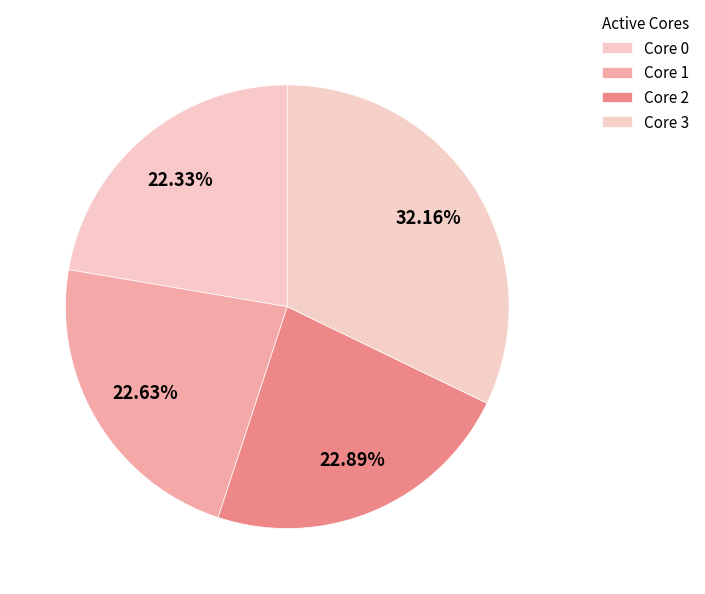

Count the number of slices in the pie.

4